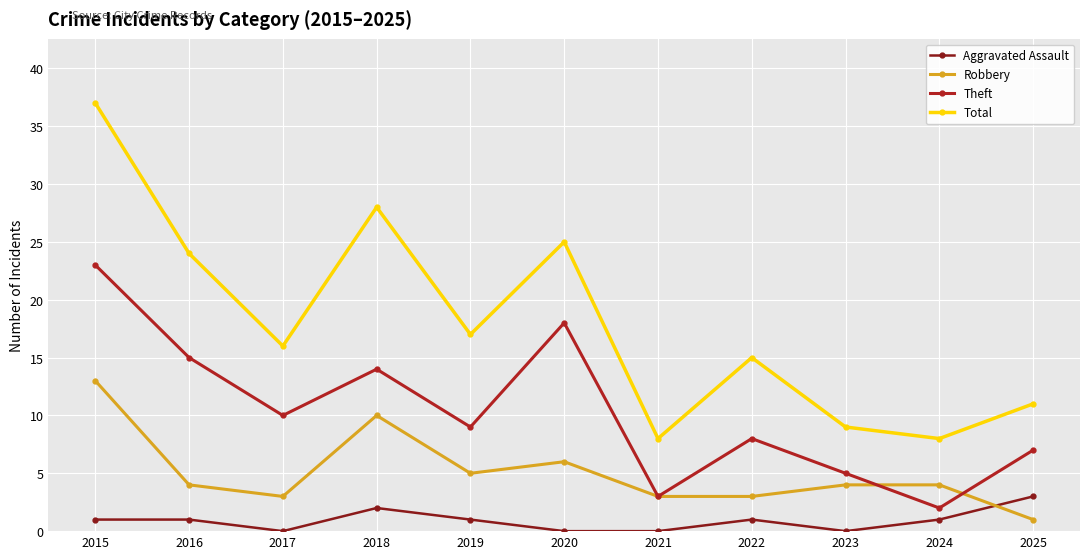

At how many categories does at least one series exceed 26?

2